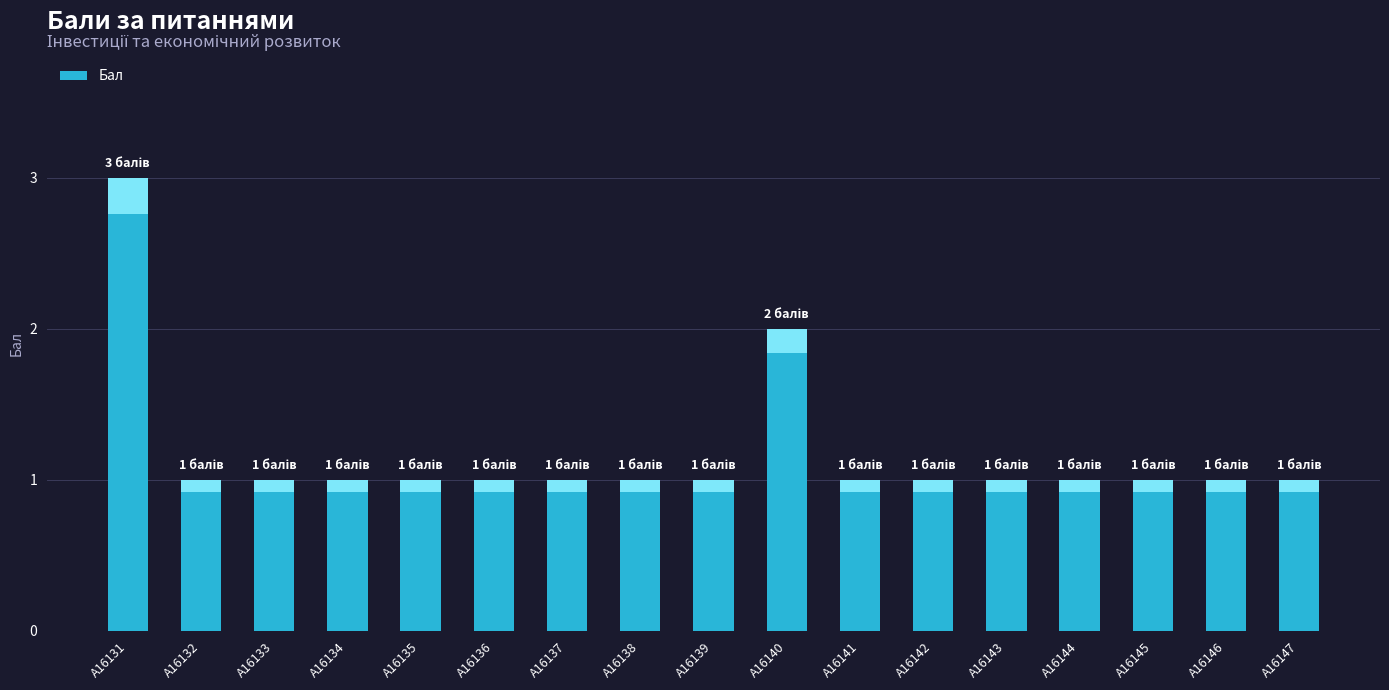

What is the change in value from A16131 to A16142?

-2